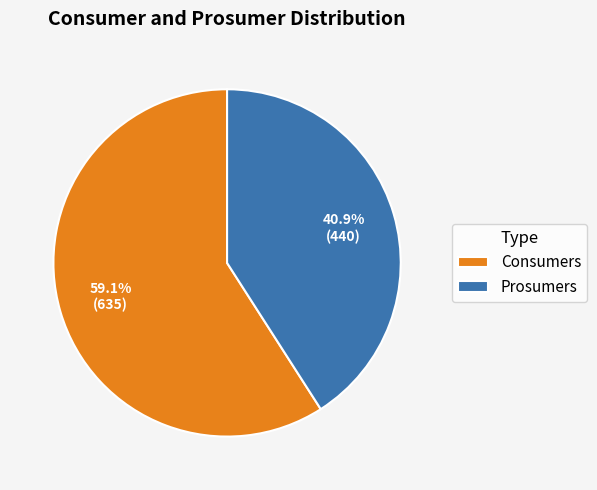

What percentage is NOT represented by Prosumers?

59.1%